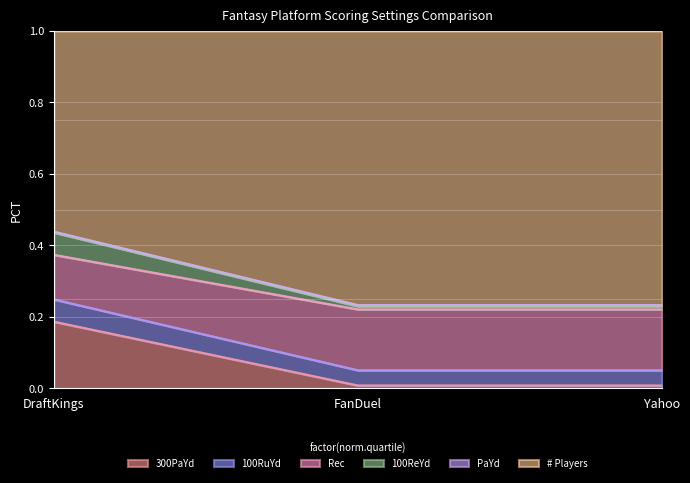

What is the label of the 1st point from the right?

Yahoo